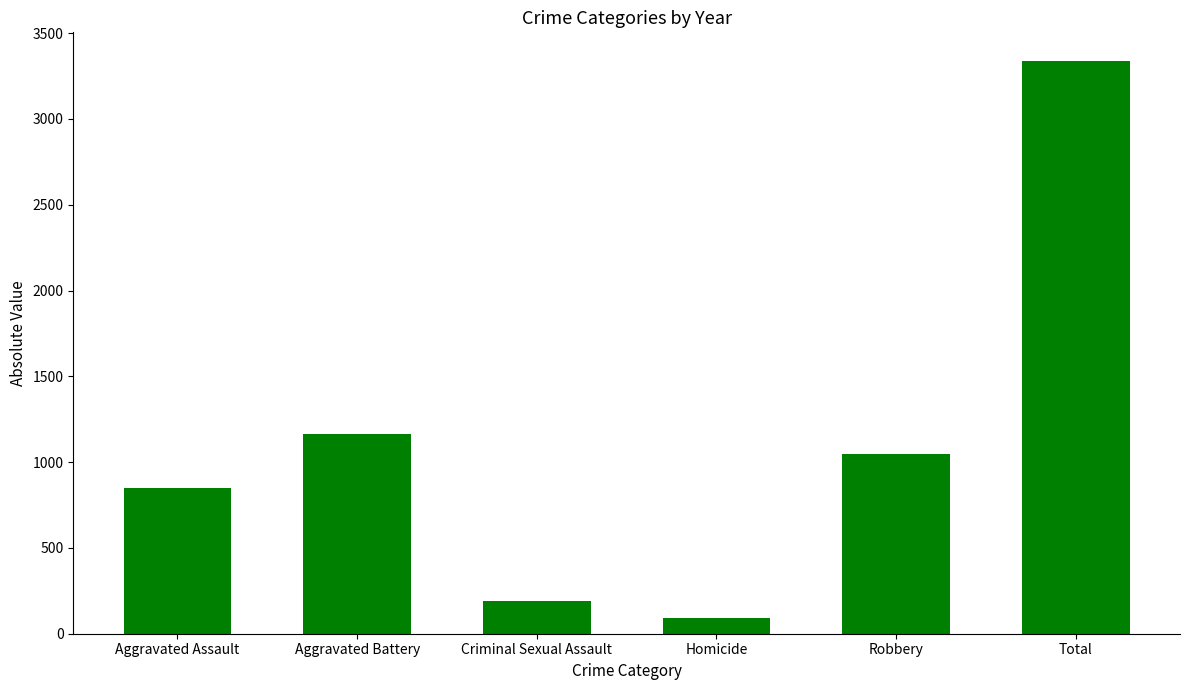

How many data points does each series have?

6